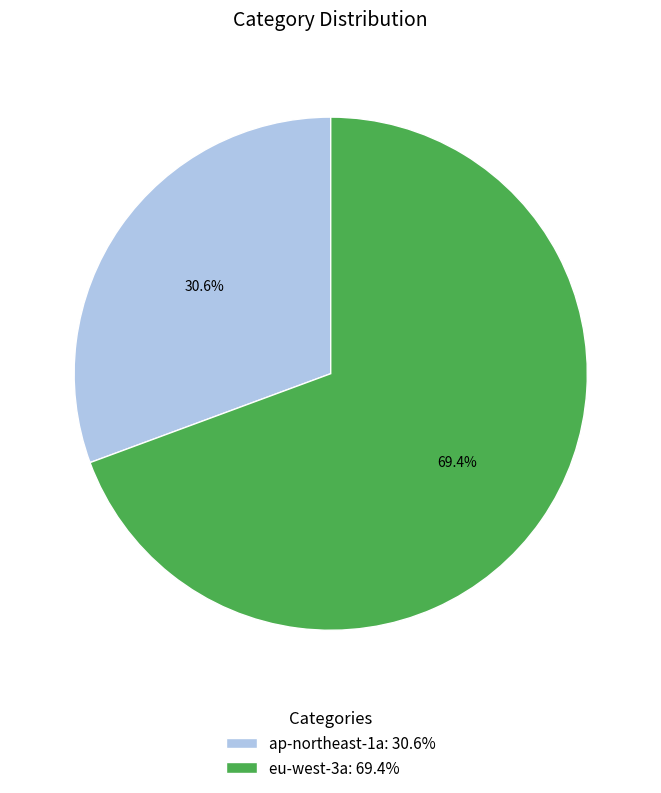

Which has a higher value, ap-northeast-1a: 30.6% or eu-west-3a: 69.4%?

eu-west-3a: 69.4%